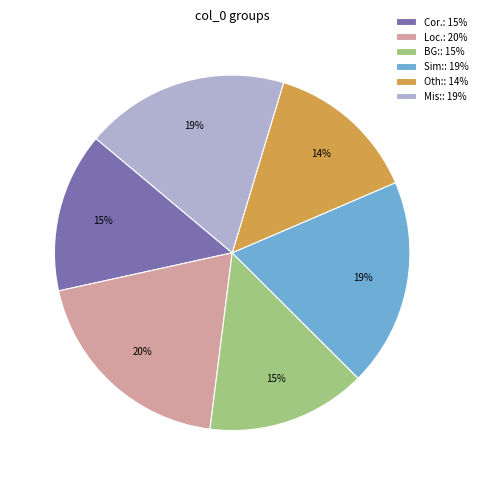

True or false: Sim:: 19% accounts for 29% of the total.

False